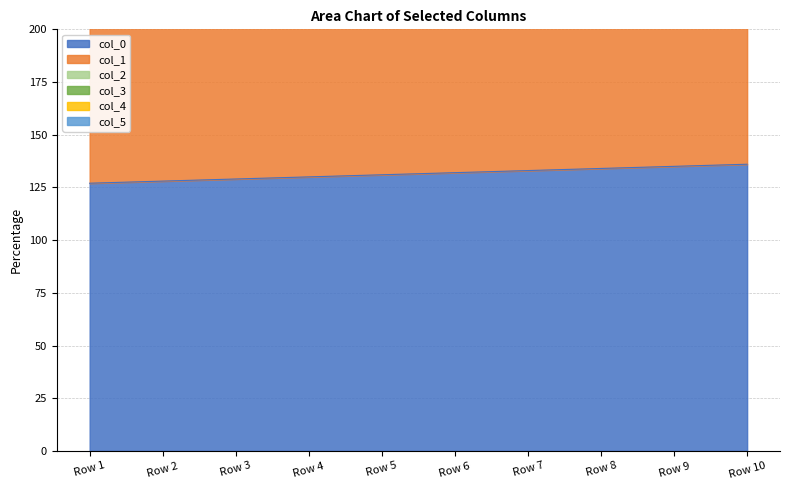

What is the sum of the col_1 values at Row 3 and Row 5?

726.0